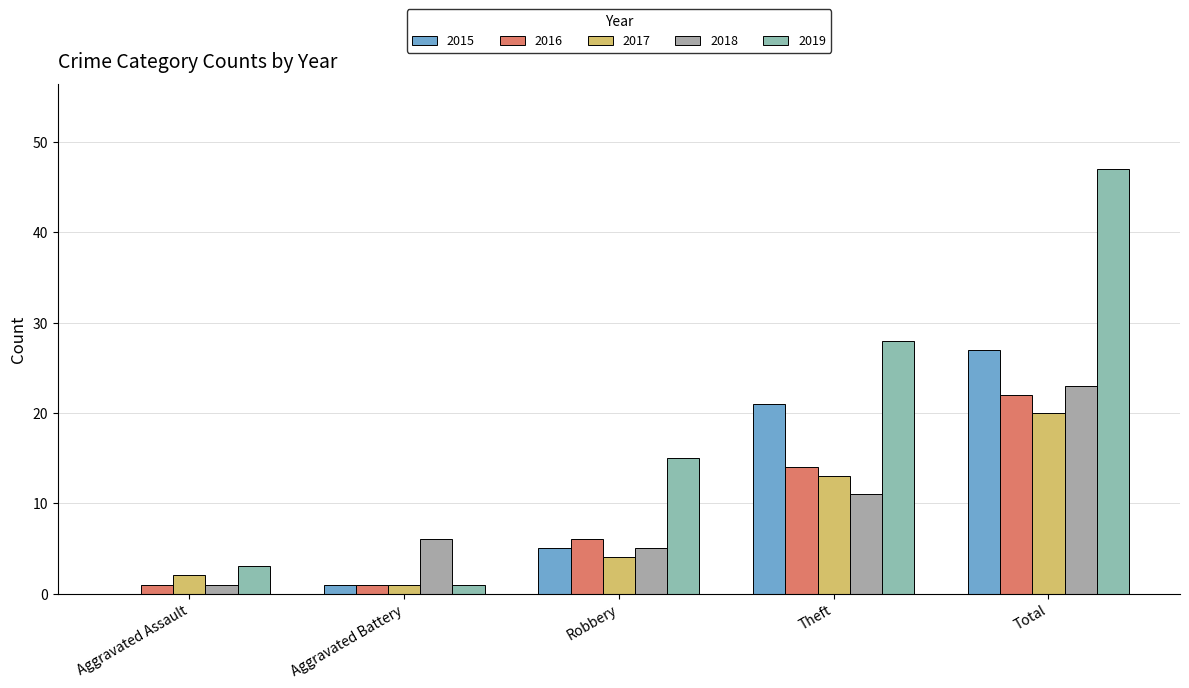

What is the sum of all 2016 values?

44